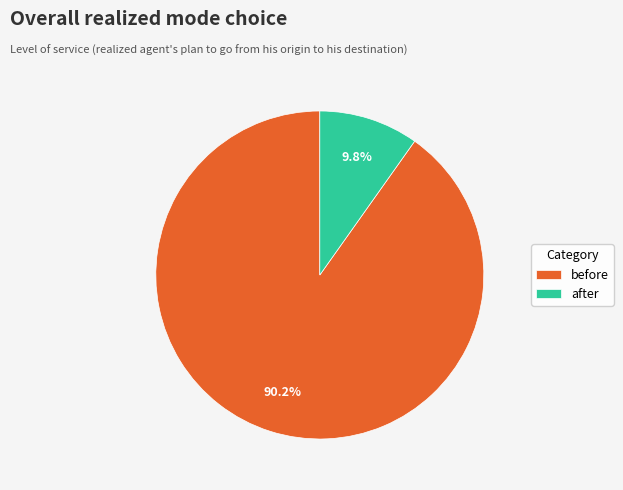

To the nearest percent, what is the difference between the largest and smallest slice percentages?

80%